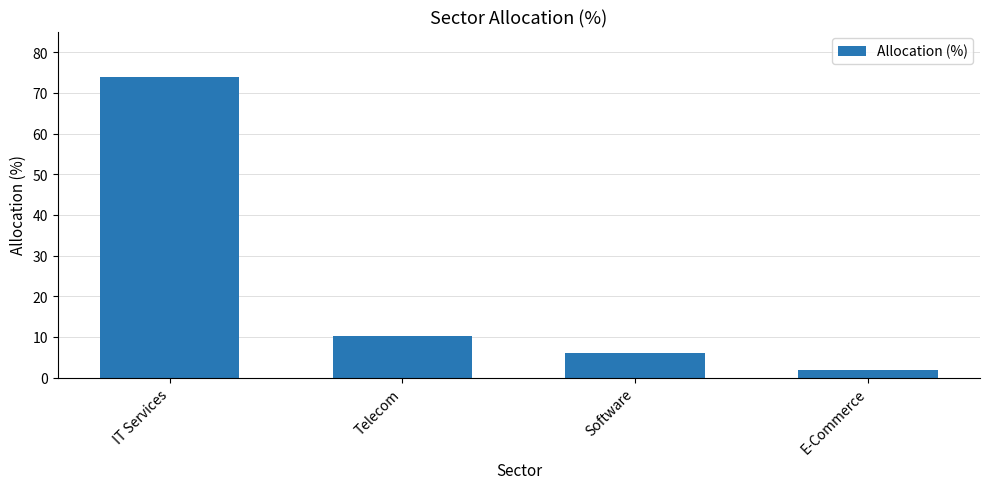

What position from the left is IT Services?

1